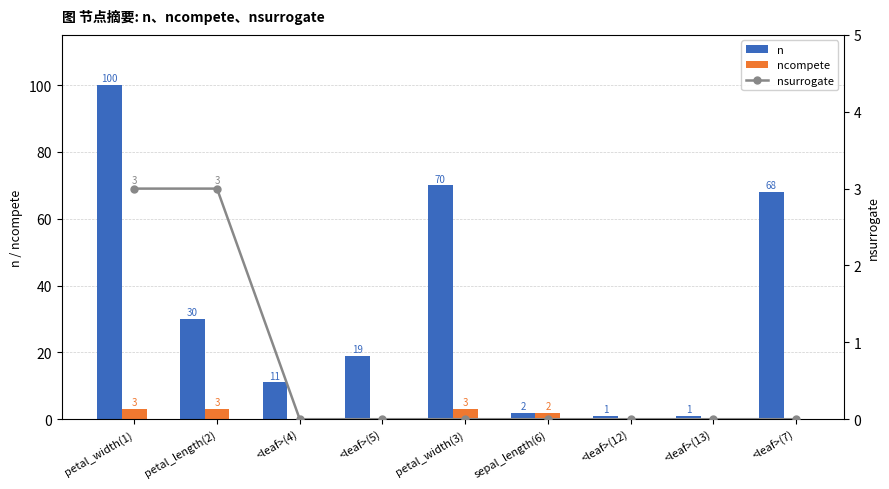

What is the difference between the maximum and second lowest values in the nsurrogate series?

3